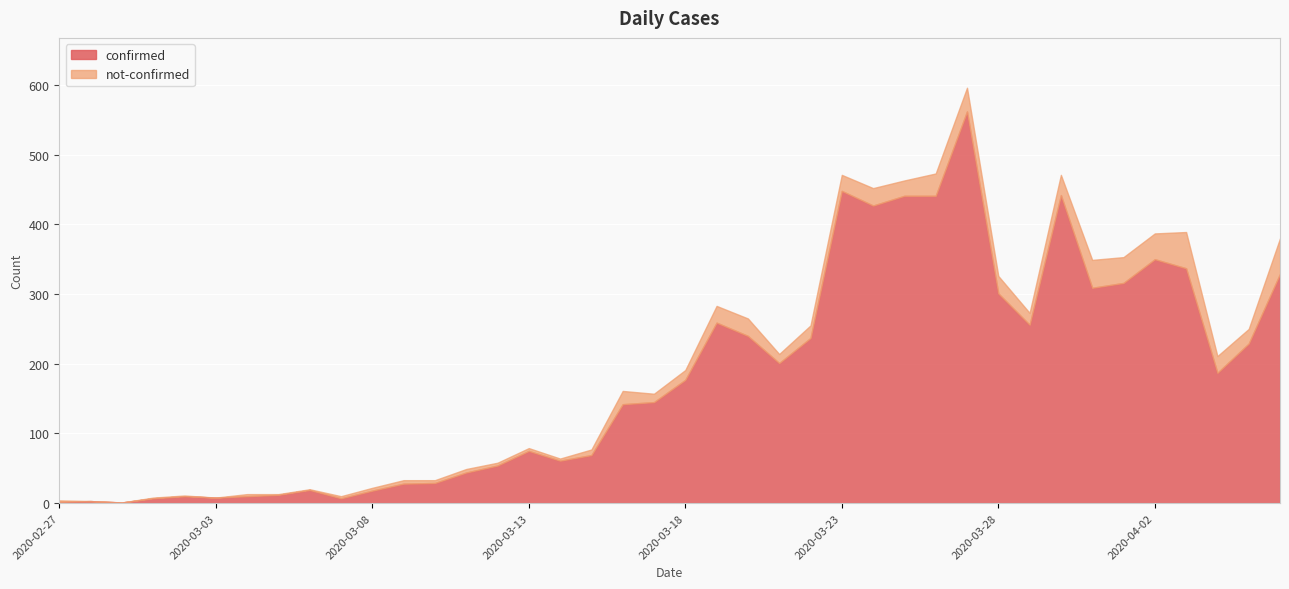

At 2020-03-24, list the series in order from smallest to largest.

not-confirmed, confirmed